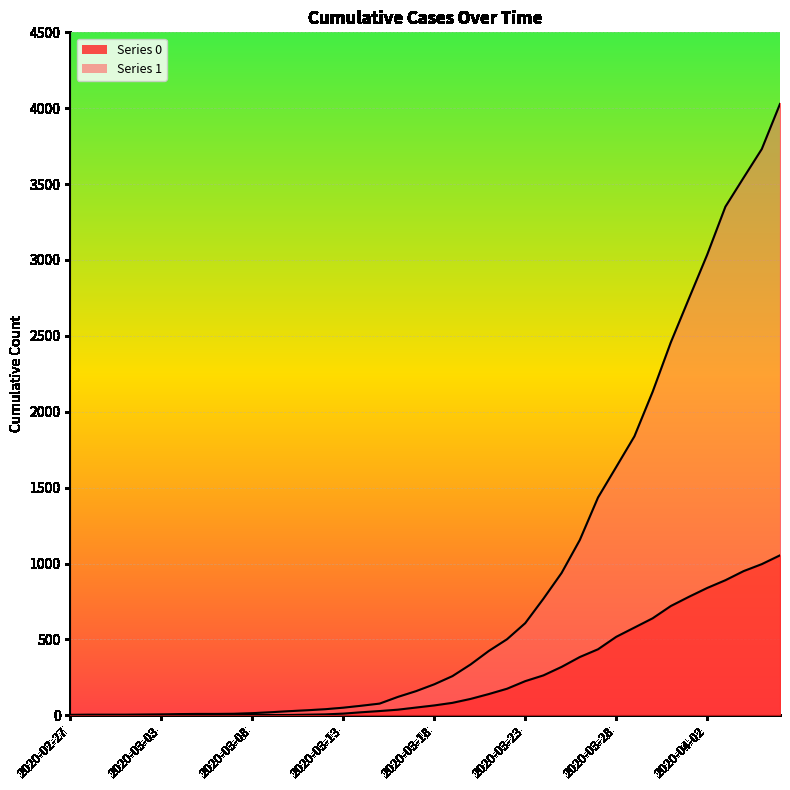

True or false: 0 has more than 1 points higher than both neighbors.

False